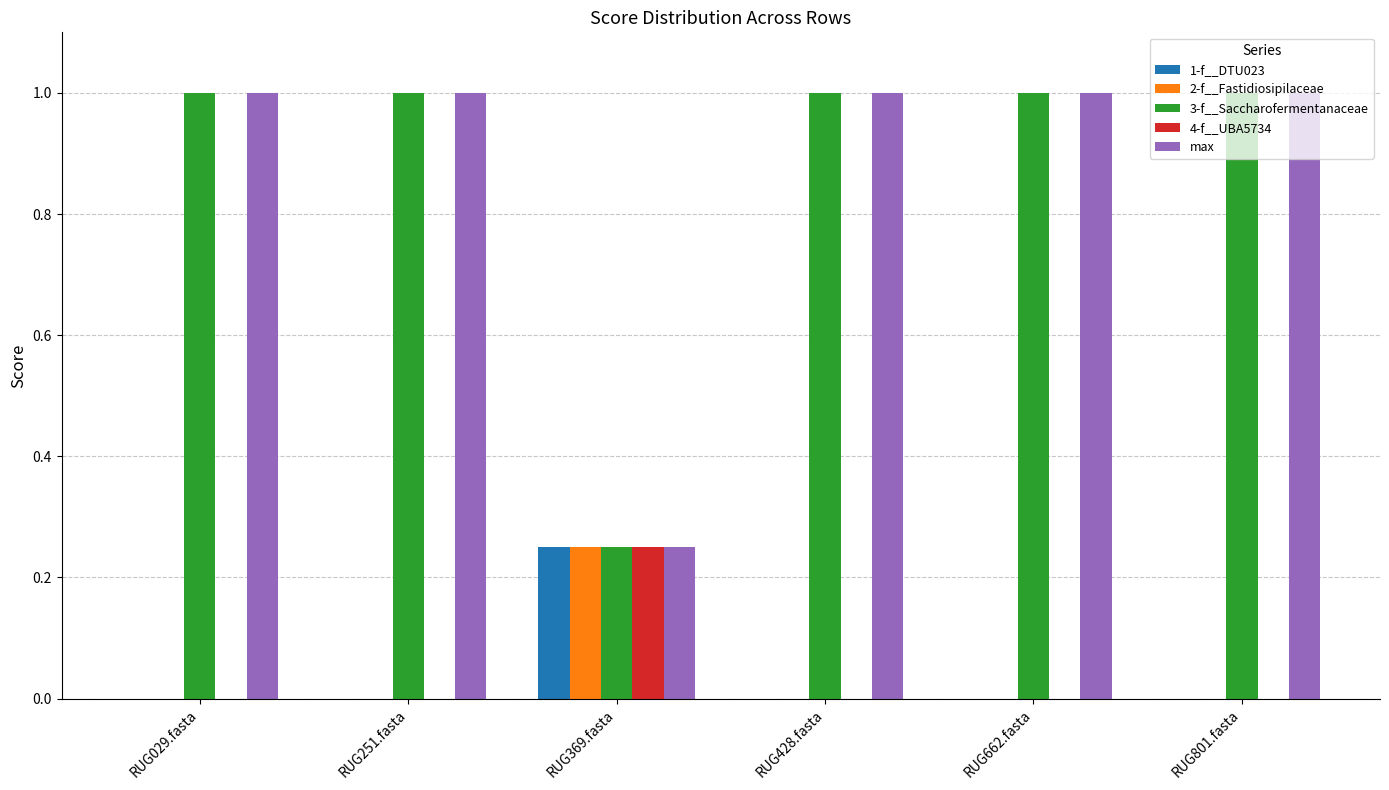

Is it true that 3-f__Saccharofermentanaceae equals 1.0 at RUG251.fasta?

True